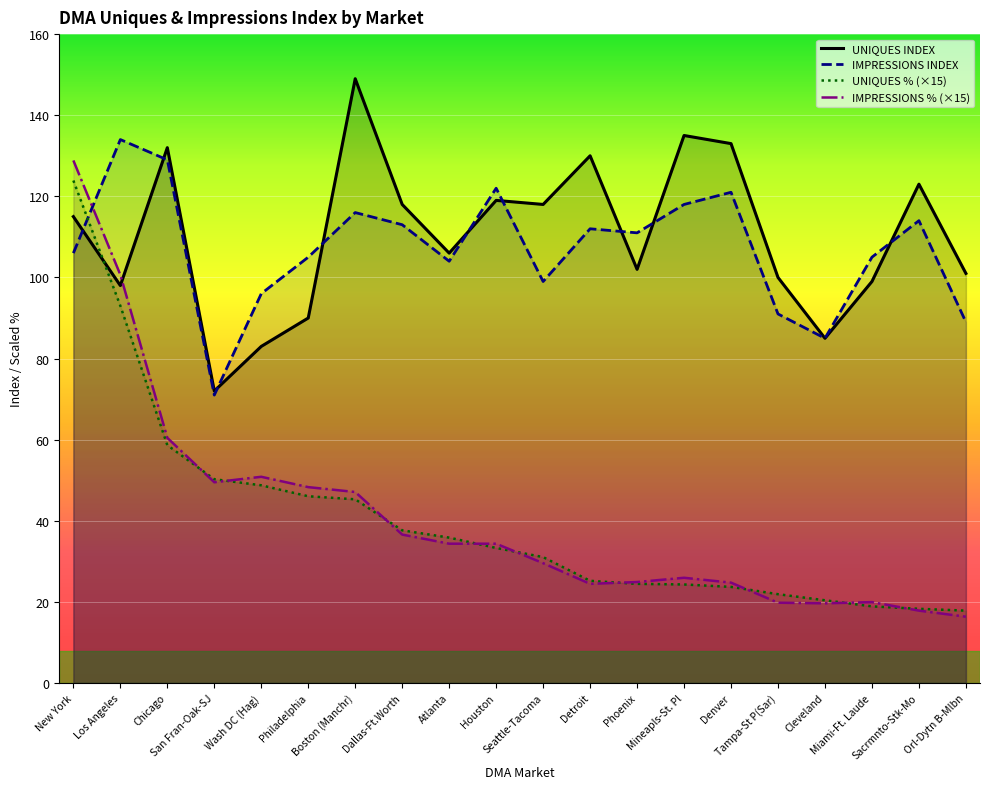

At which category is the sum across all series the highest?

New York